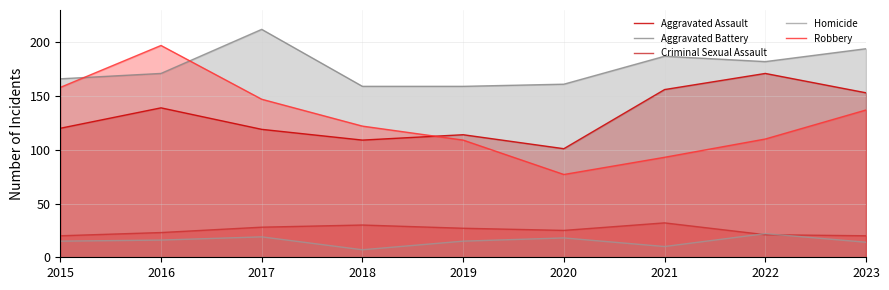

The Aggravated Assault series shows 32 at 2021. True or false?

False